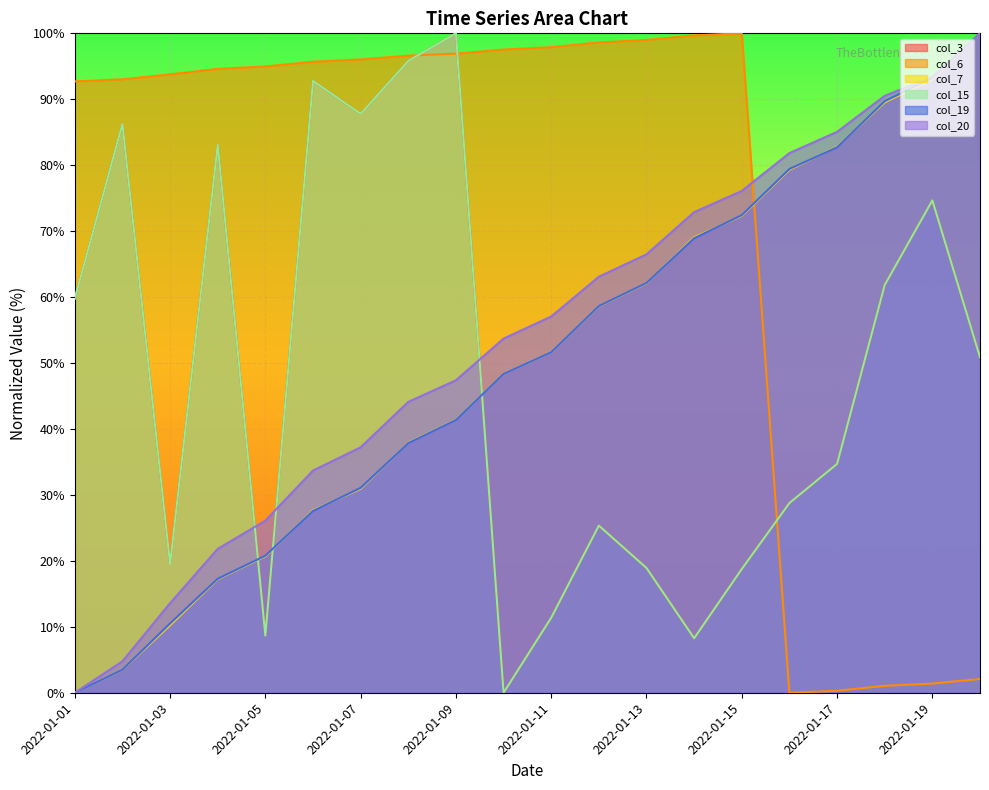

At which label does col_6 reach its peak?

2022-01-15